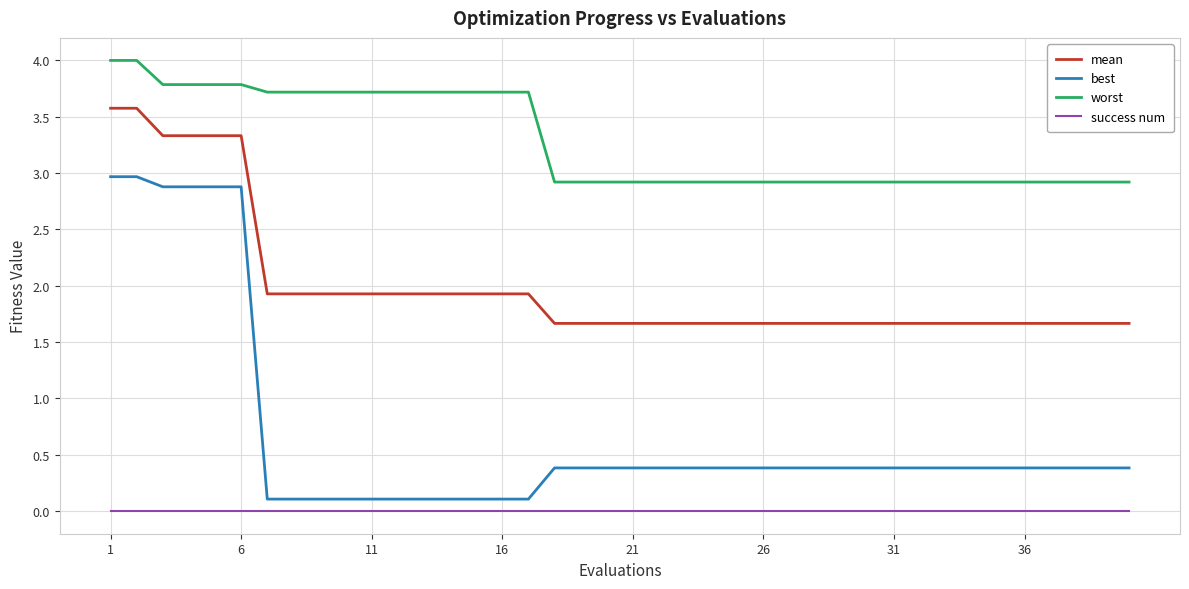

True or false: mean and success num cross at least once.

False